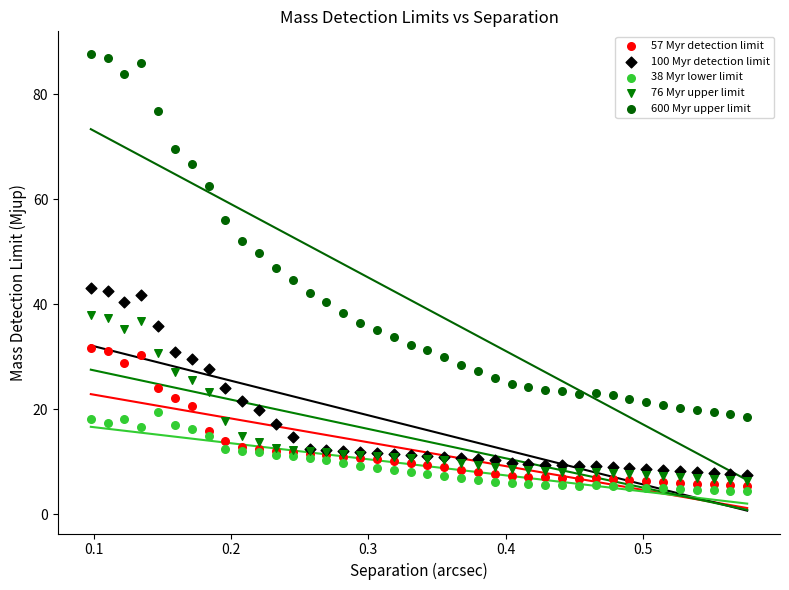

Which series reaches the minimum Y coordinate?

38 Myr lower limit